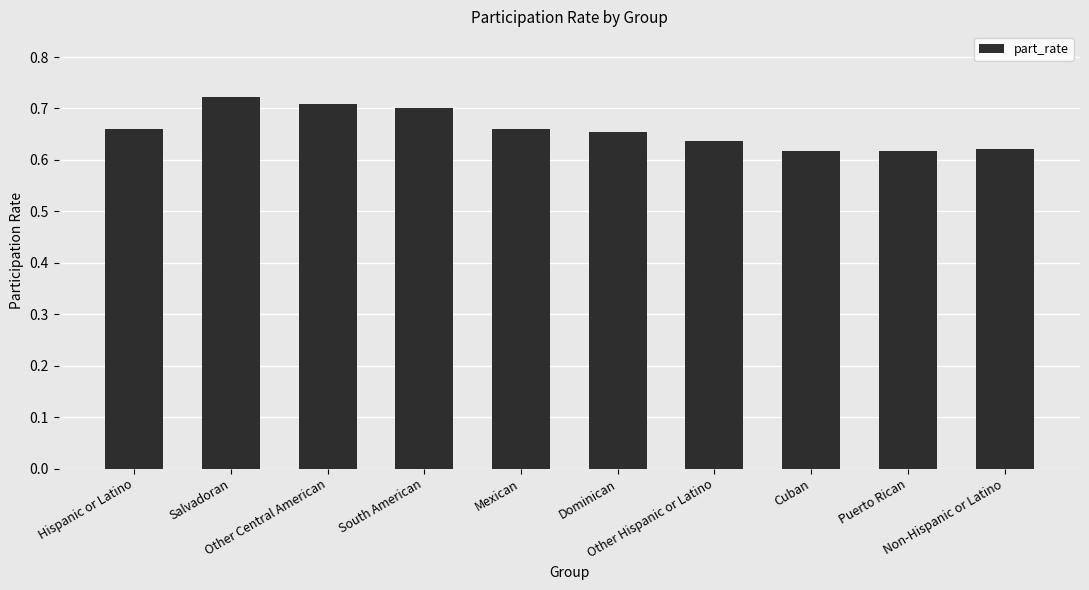

What is the difference between the maximum and second lowest values?

0.1